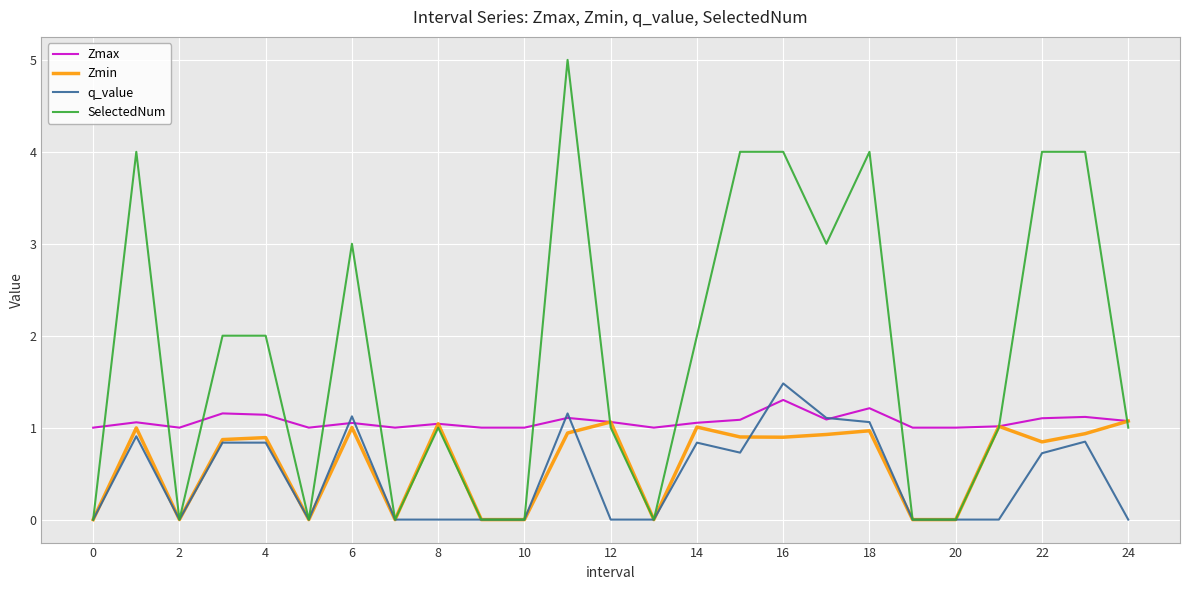

What is the difference between the maximum and minimum values in the Zmax series?

0.3